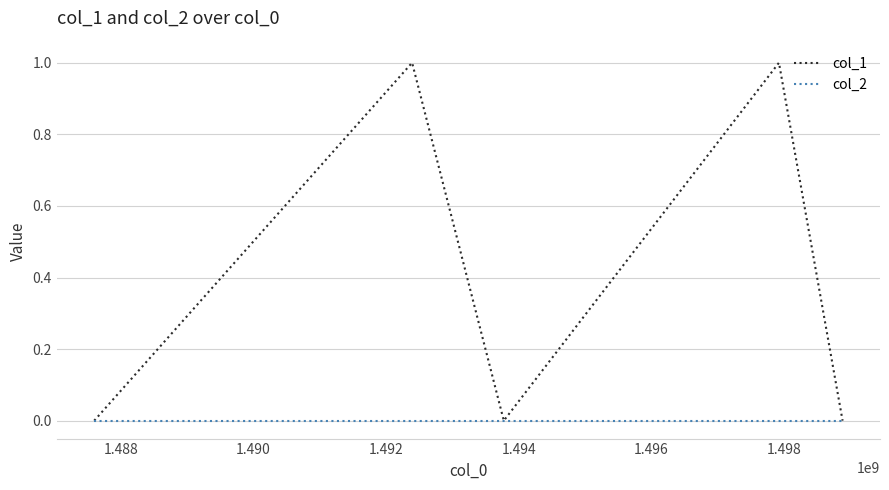

Which series has the largest range (max minus min)?

col_1